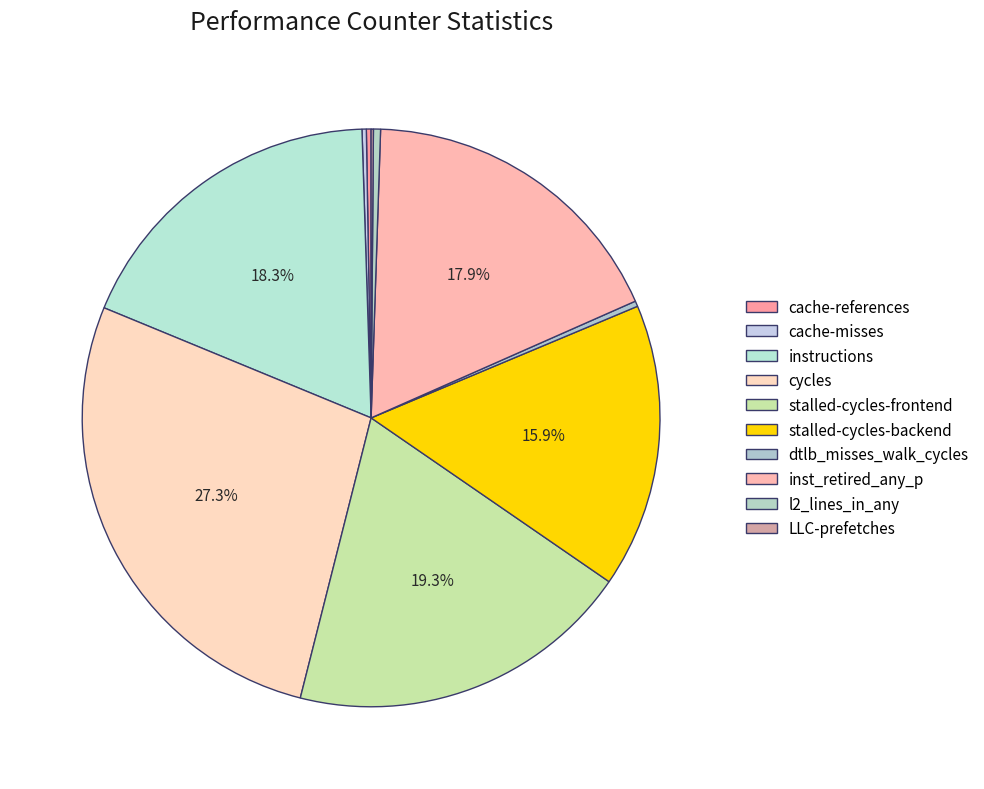

How many slices are in this pie chart?

10